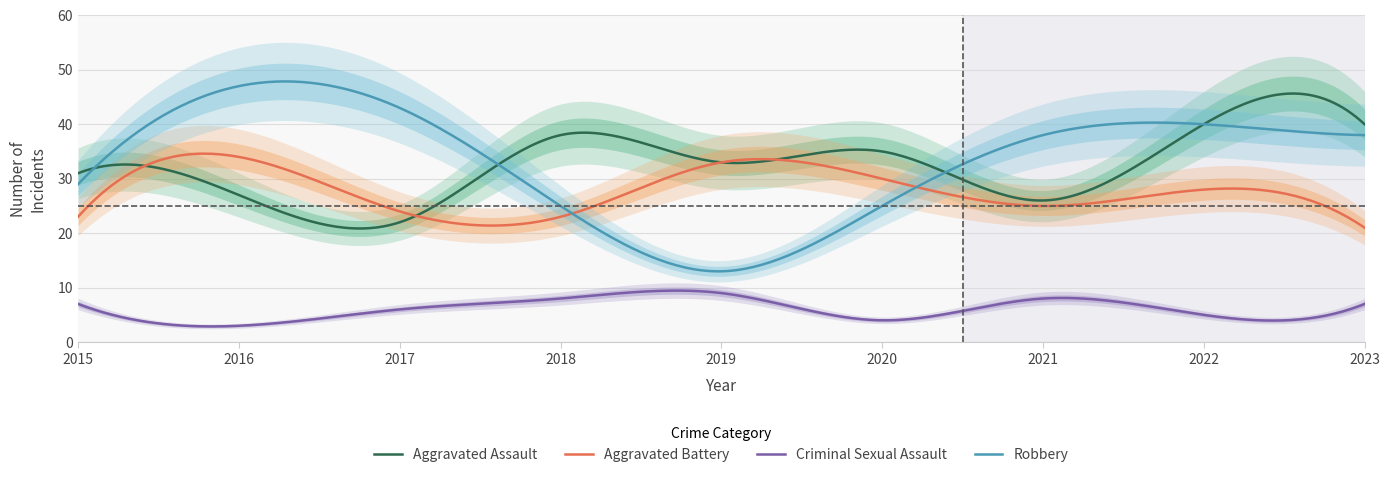

How many distinct data groups are displayed?

4